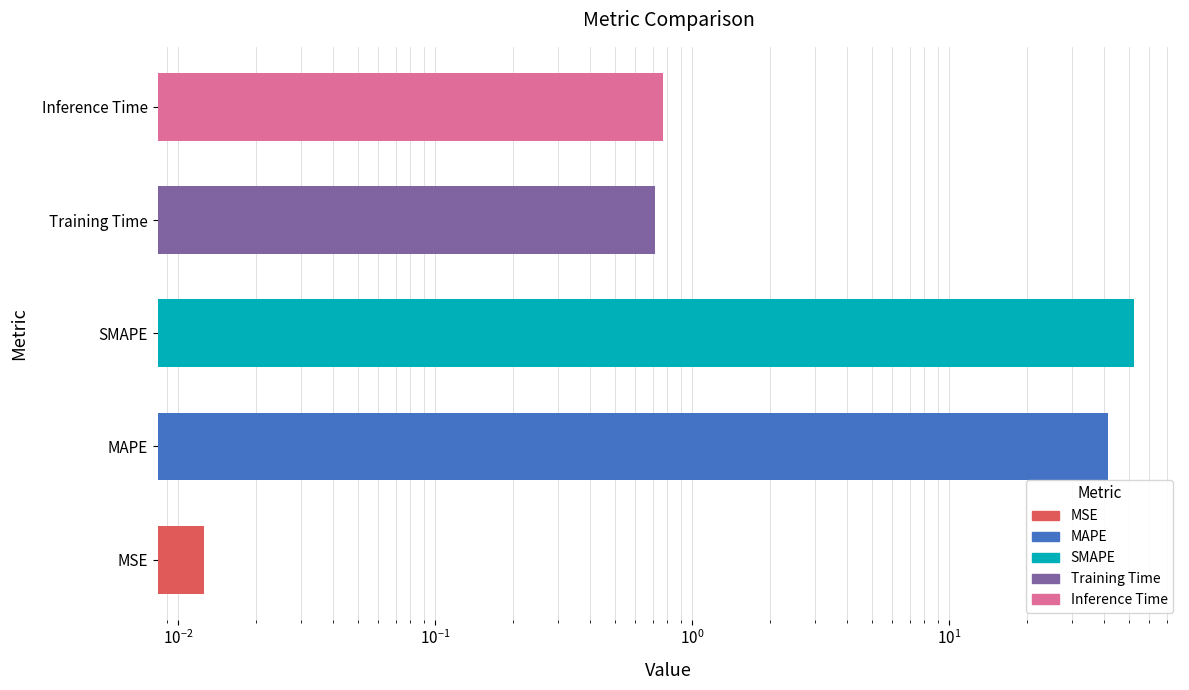

True or false: the data shows 54.3 at MAPE.

False